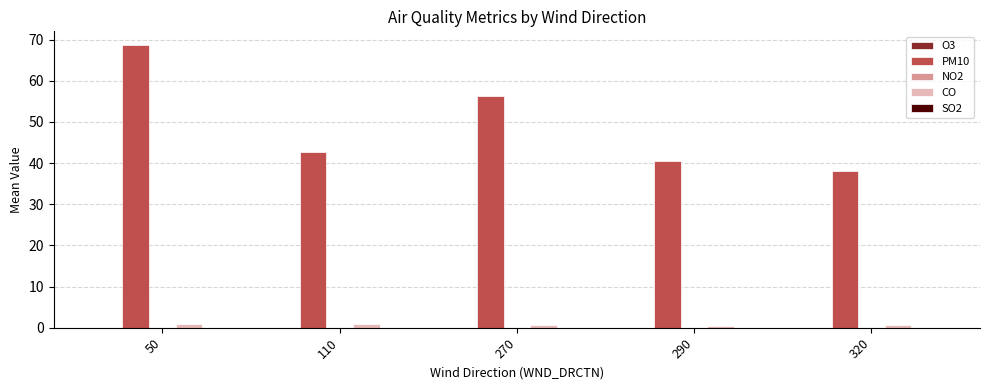

What is the sum of all PM10 values?

246.1